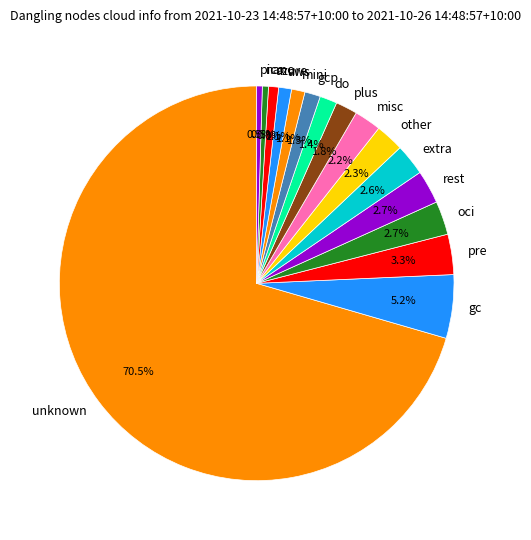

How much of the chart is everything except aws?

98.9%